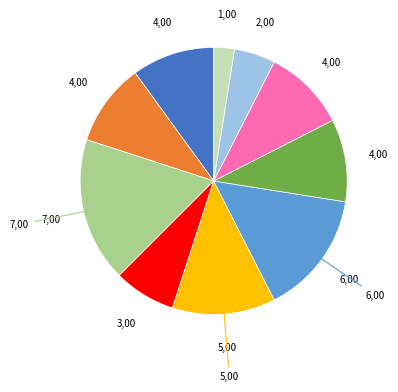

Is there any slice that represents more than half of the pie?

No